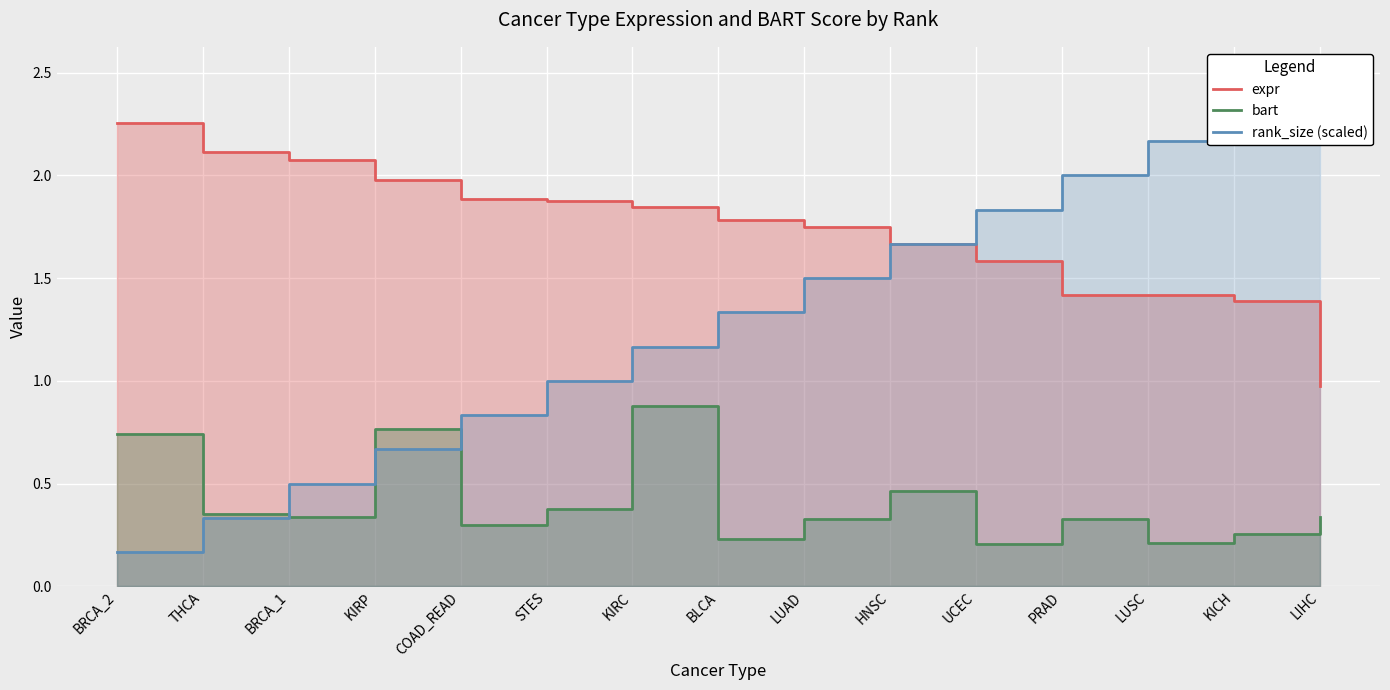

Rank the series at COAD_READ from highest to lowest value.

expr, rank_size, bart